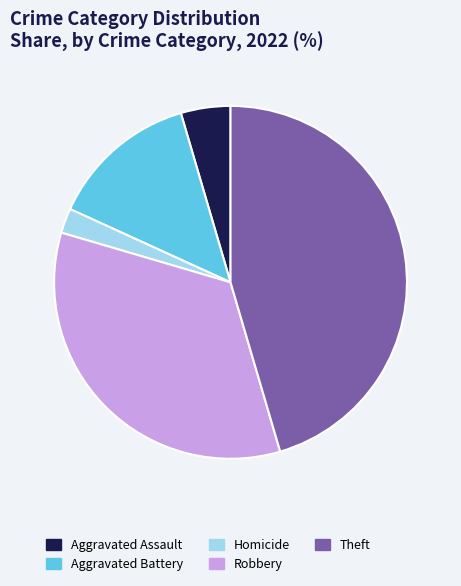

Is it true that Aggravated Battery is 14% of the pie?

True